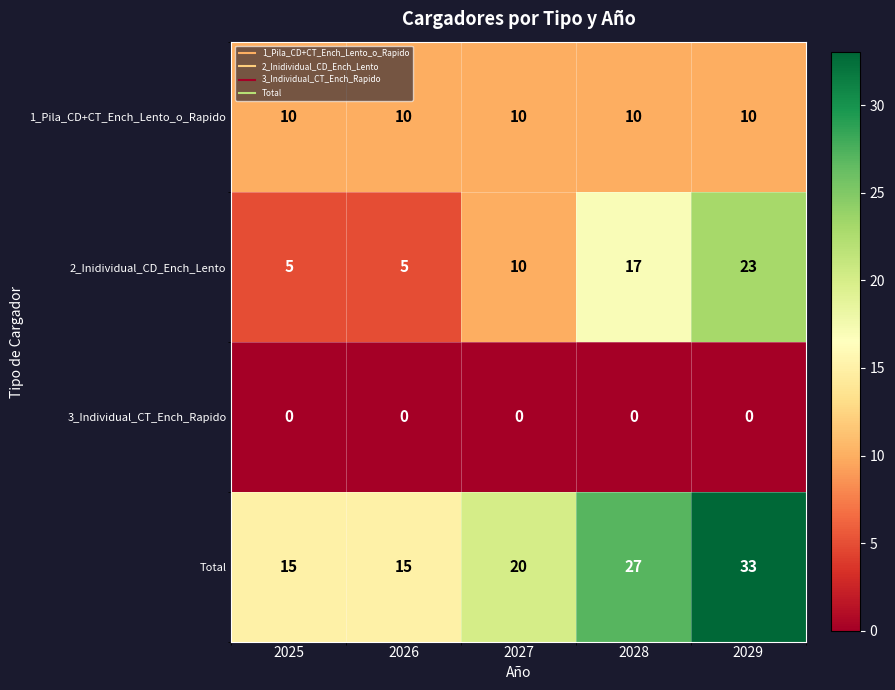

Reading left to right, transcribe all the data shown in this chart.

1_Pila_CD+CT_Ench_Lento_o_Rapido: 2025=10	2026=10	2027=10	2028=10	2029=10
2_Inidividual_CD_Ench_Lento: 2025=5	2026=5	2027=10	2028=17	2029=23
3_Individual_CT_Ench_Rapido: 2025=0	2026=0	2027=0	2028=0	2029=0
Total: 2025=15	2026=15	2027=20	2028=27	2029=33